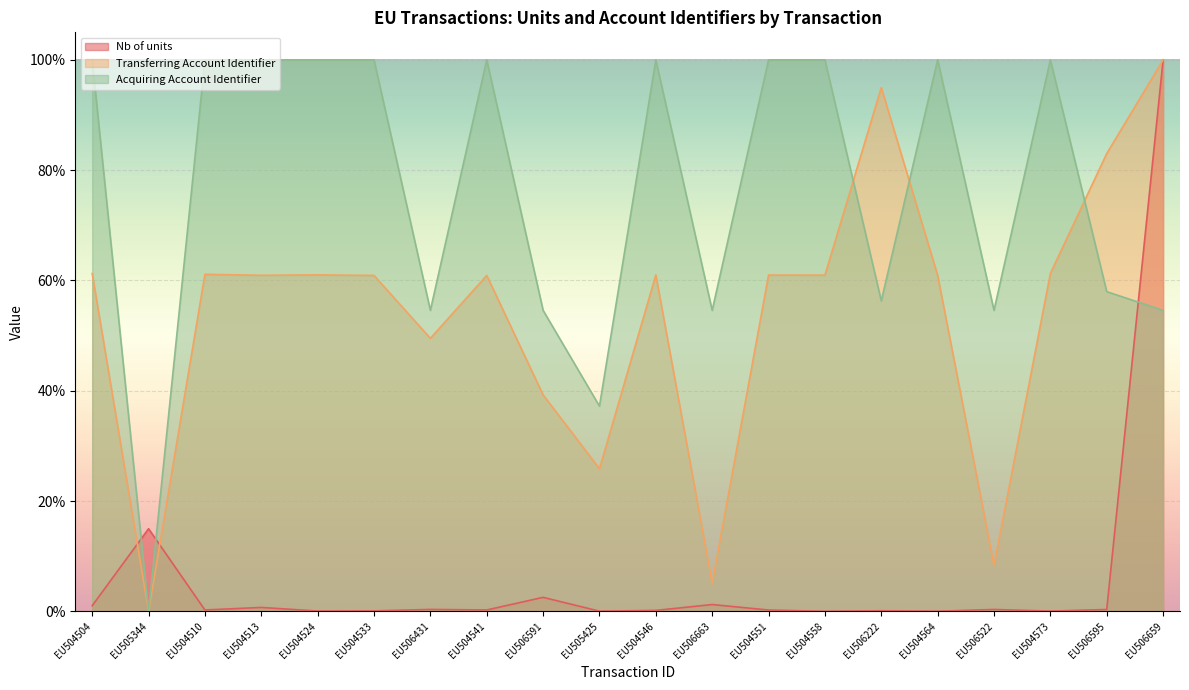

What are all the series names shown in the legend?

Nb of units, Transferring Account Identifier, Acquiring Account Identifier